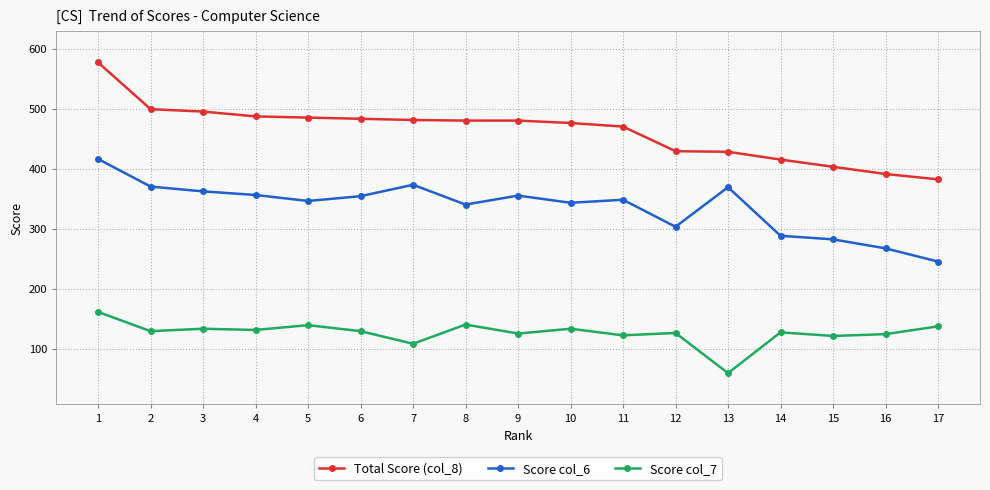

What is the sum of the Score col_6 values at 2 and 14?

658